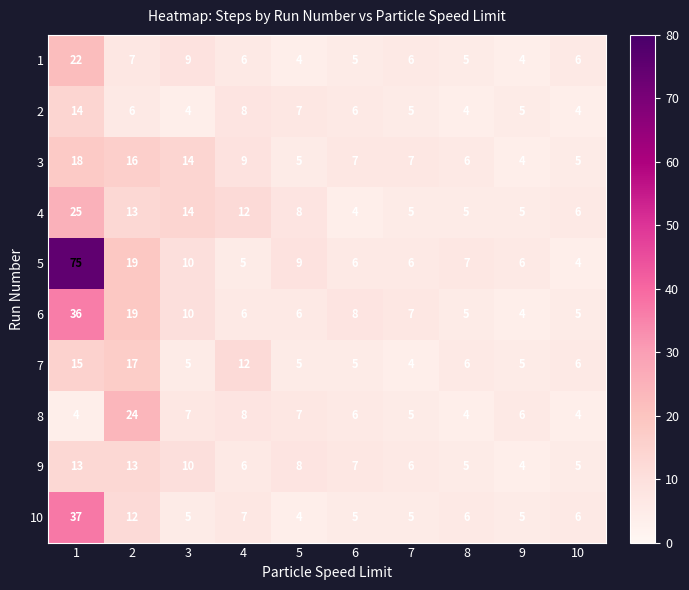

What is the total value across all series at 7?

56